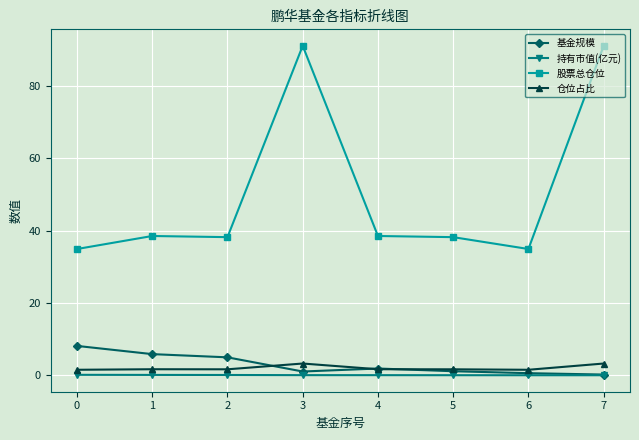

Is the value of 股票总仓位 at 3 greater than the value of 基金规模 at 6?

Yes